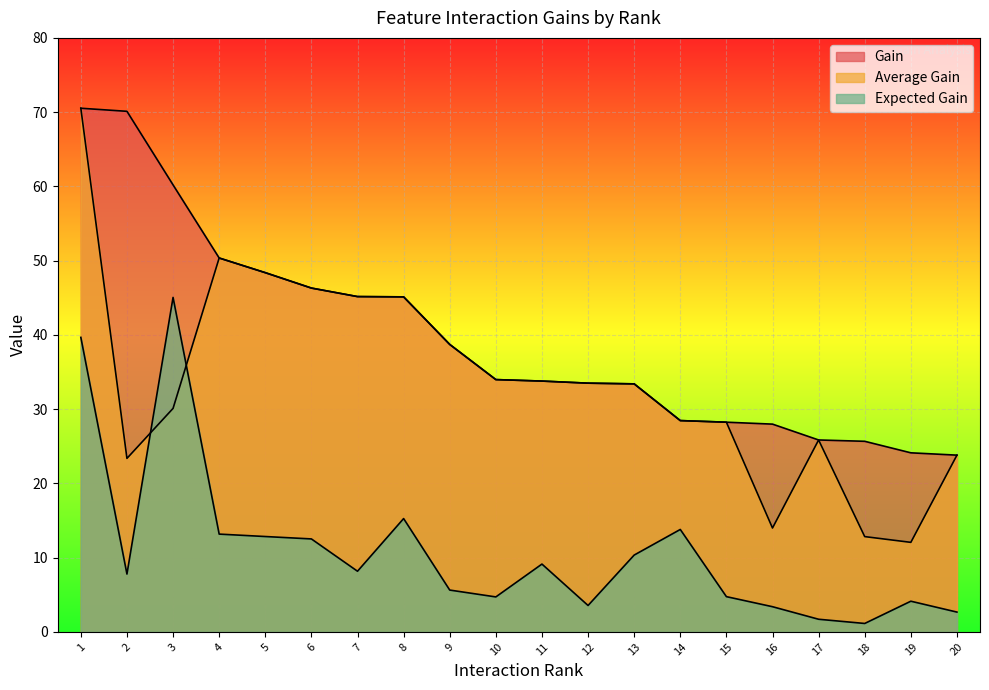

True or false: Expected Gain and Gain intersect in this chart.

False